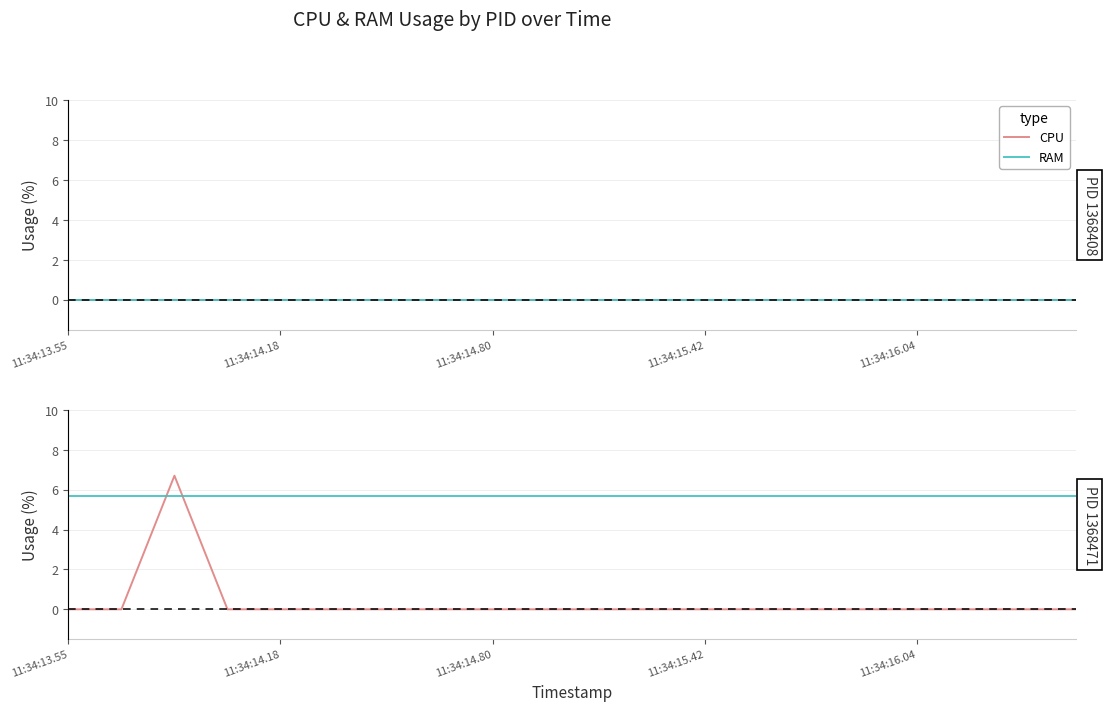

The RAM series shows 5.7 at 5. True or false?

True